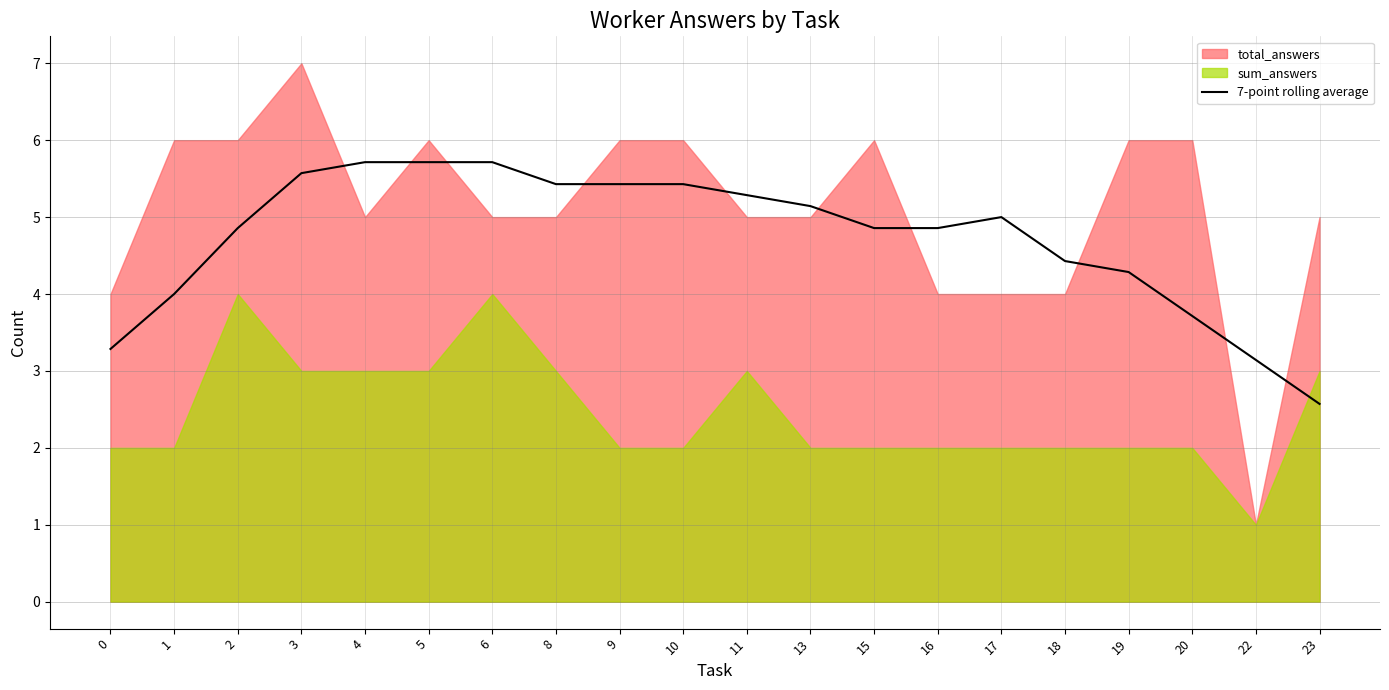

True or false: the data shows 5.8 at 19.

False